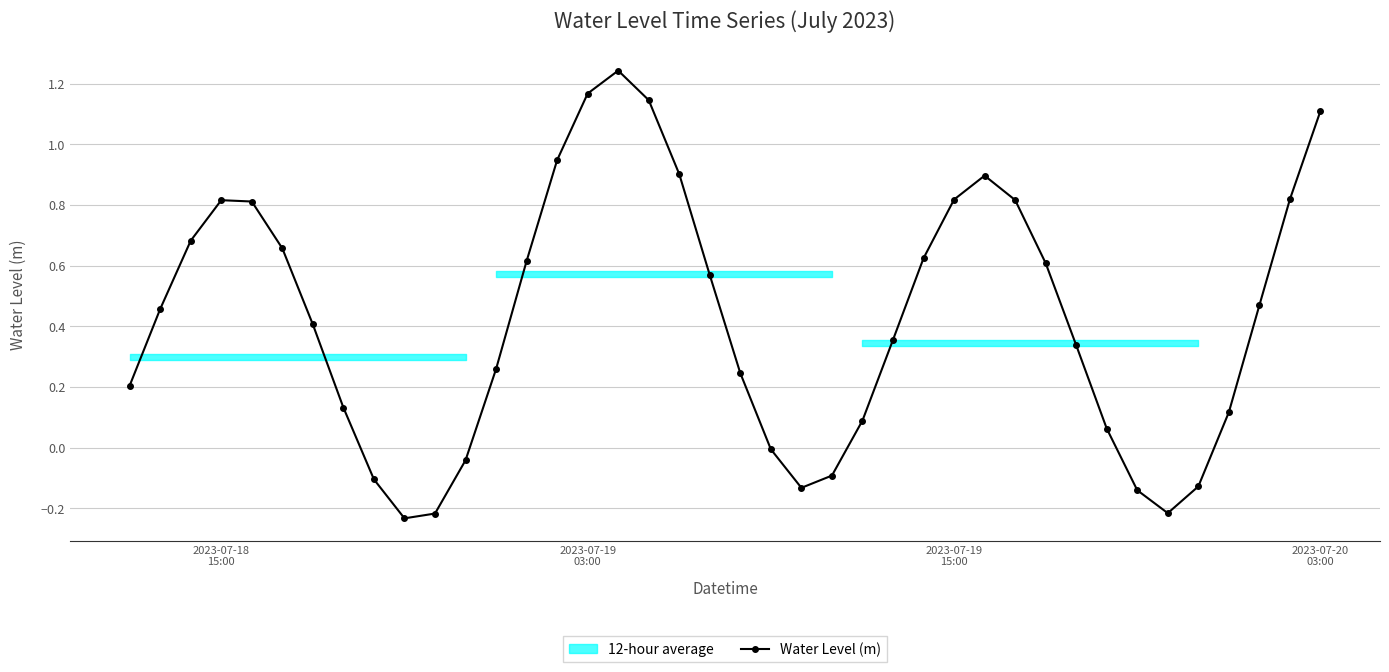

What is the greatest value displayed?

1.2